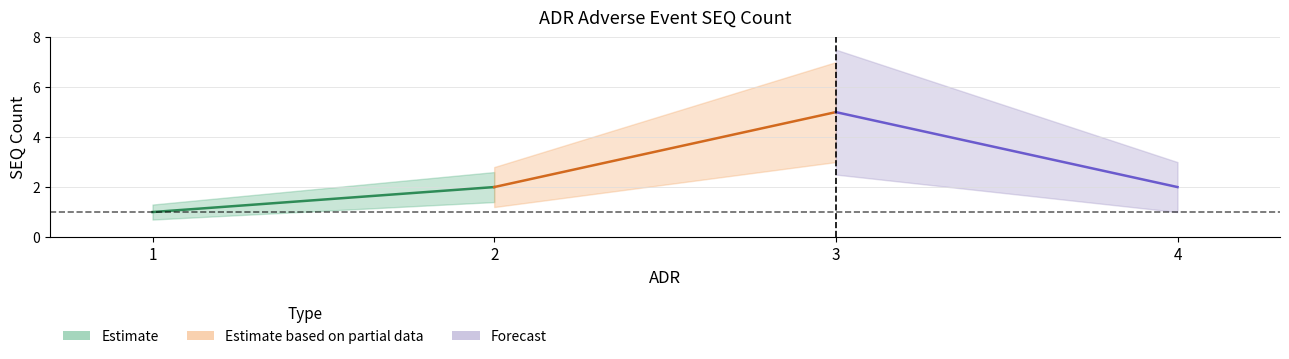

What is the sum of the Estimate values at 1 and 2?

3